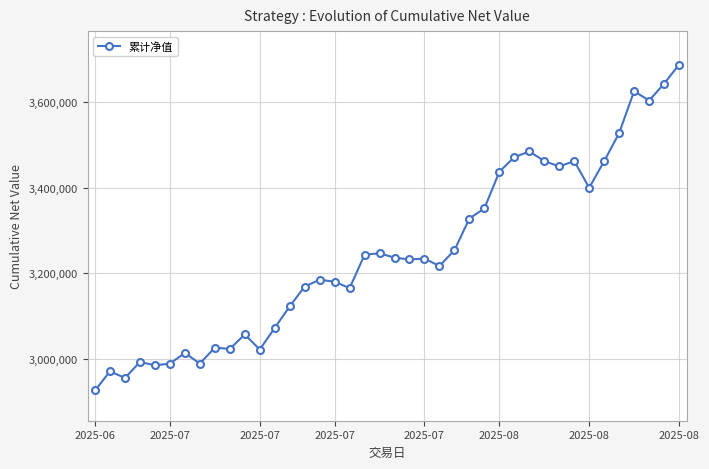

Between 27 and 29, which is larger?

29